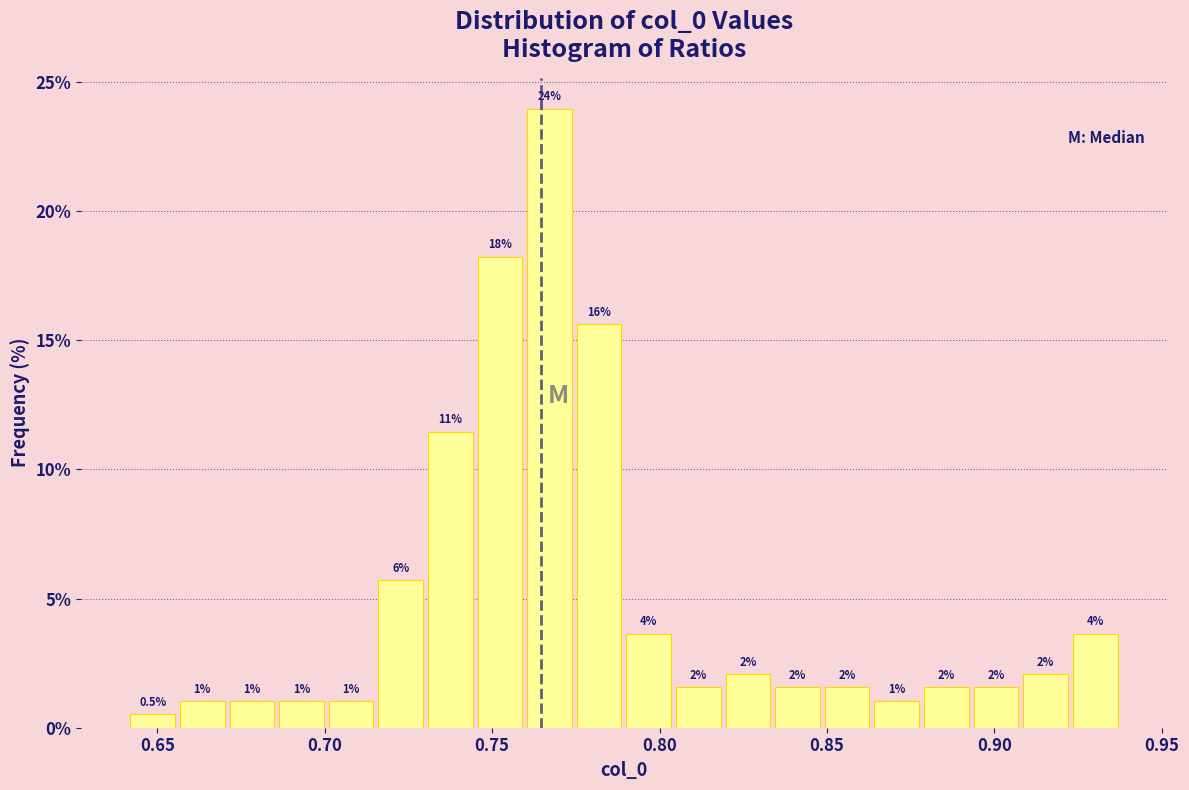

Read against the x-axis, roughly where is the centre of the tallest bar?

0.765